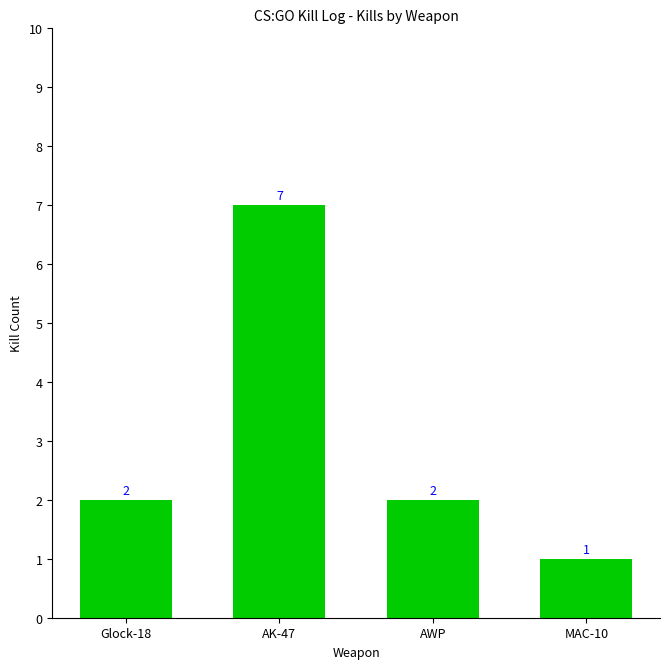

Reading left to right, what are all the values shown in this chart?

Glock-18=2	AK-47=7	AWP=2	MAC-10=1